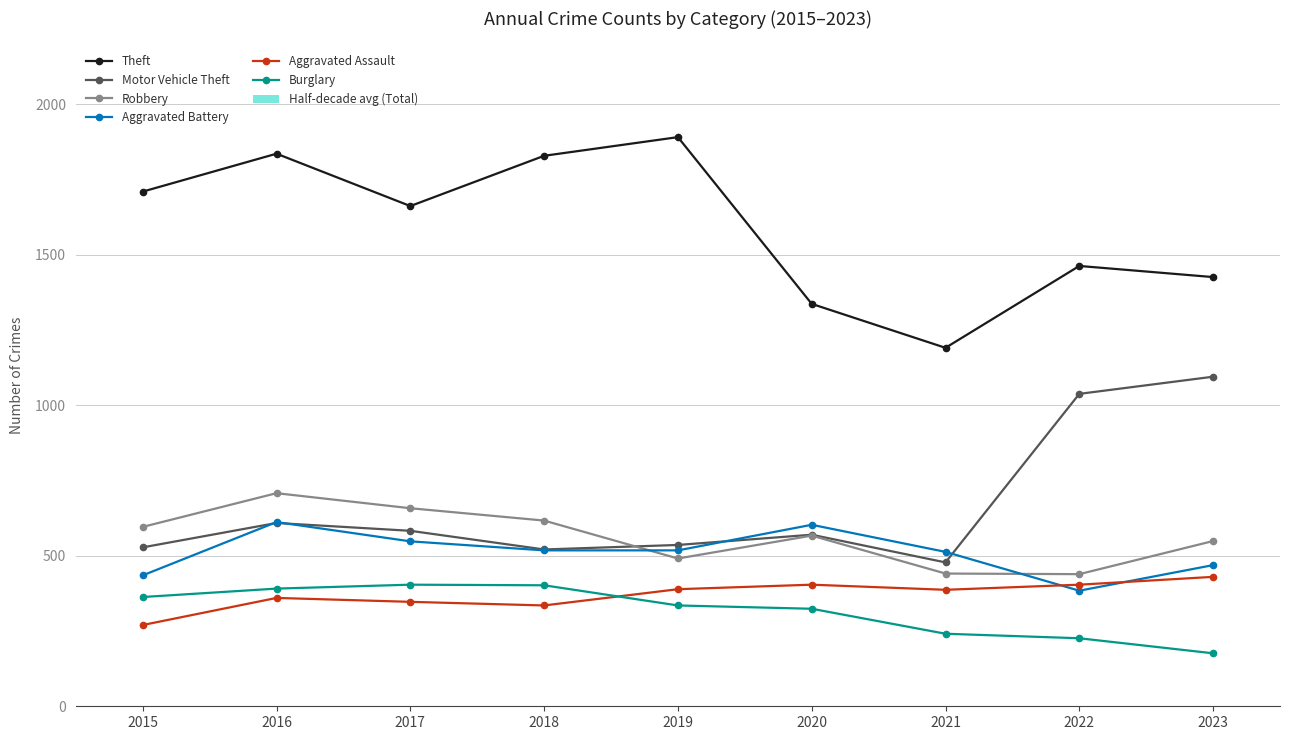

What is the difference between the maximum and minimum values in the Motor Vehicle Theft series?

617